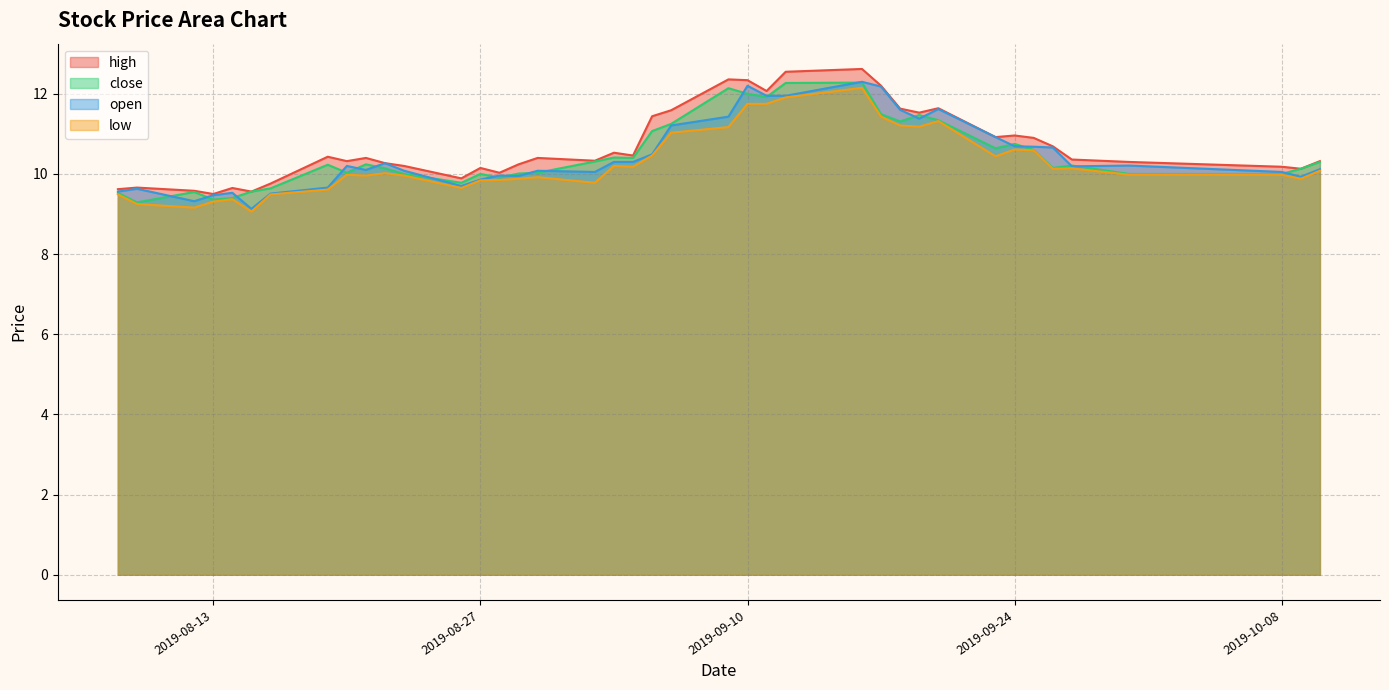

Rank the series by their maximum value, from highest to lowest.

high, open, close, low